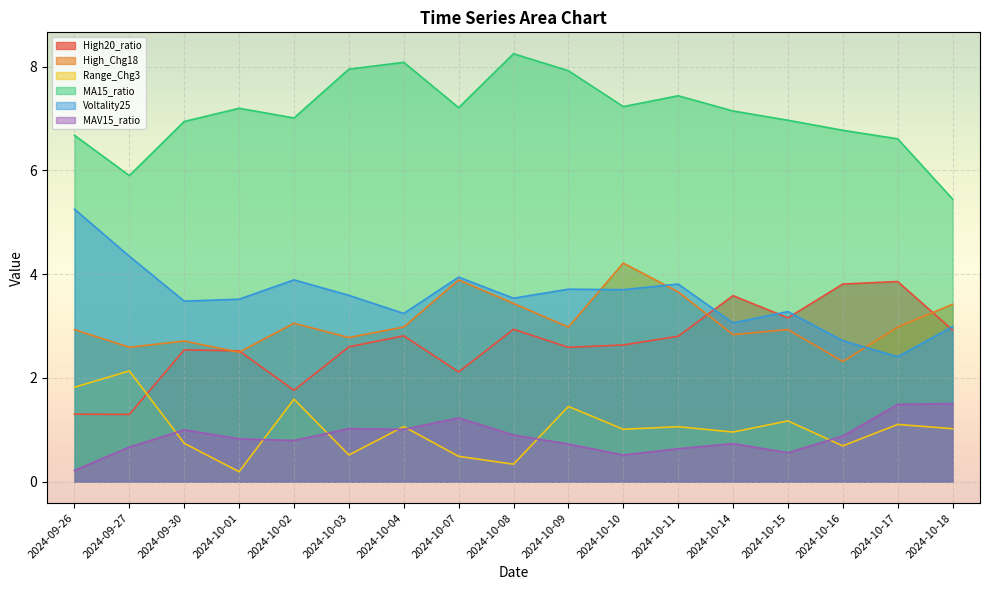

What is the label of the 14th point from the left?

2024-10-15